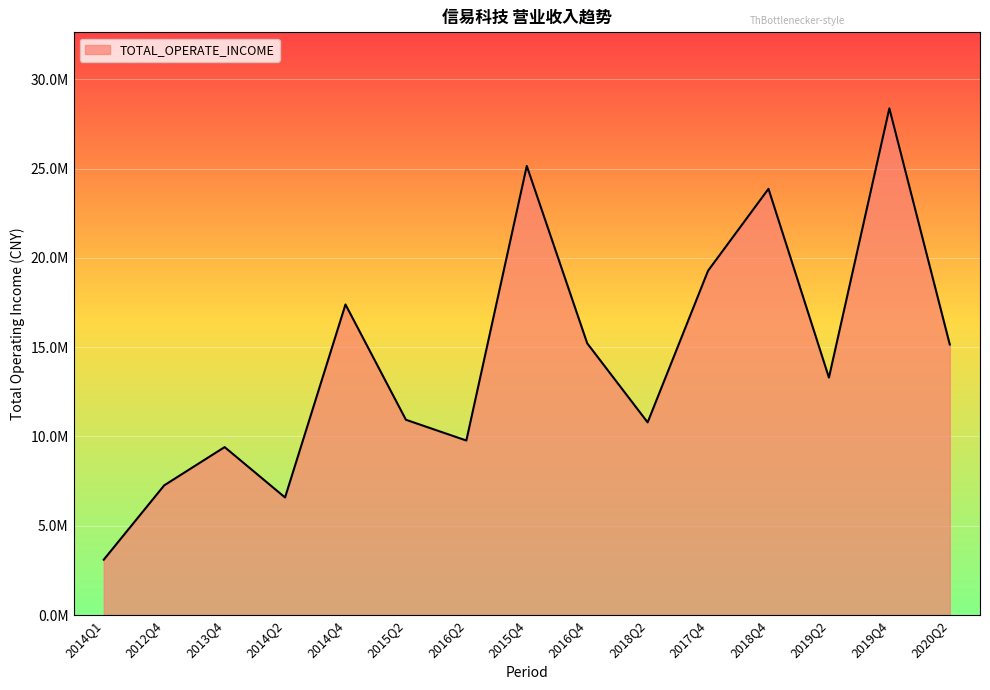

True or false: the data shows 9773665.6 at 2016Q2.

True